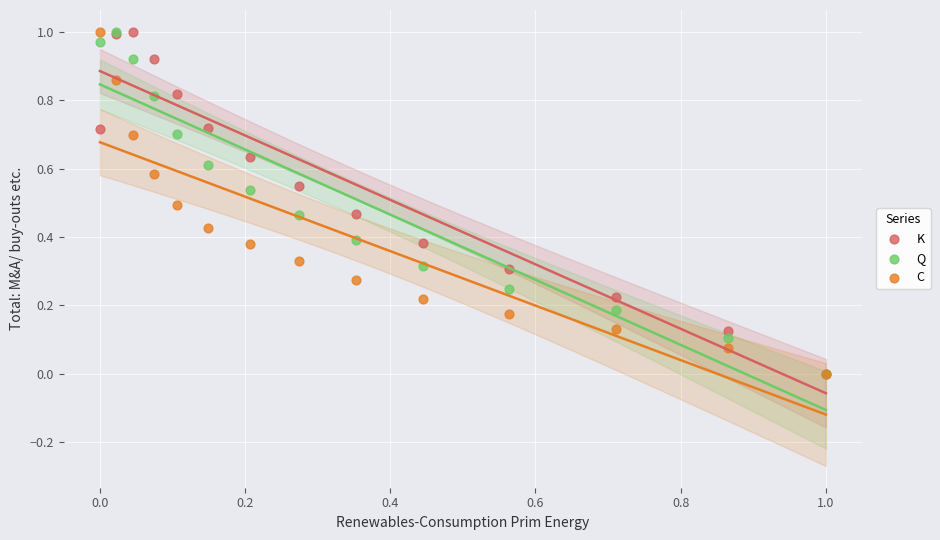

What are all the series names shown in the legend?

K, Q, C